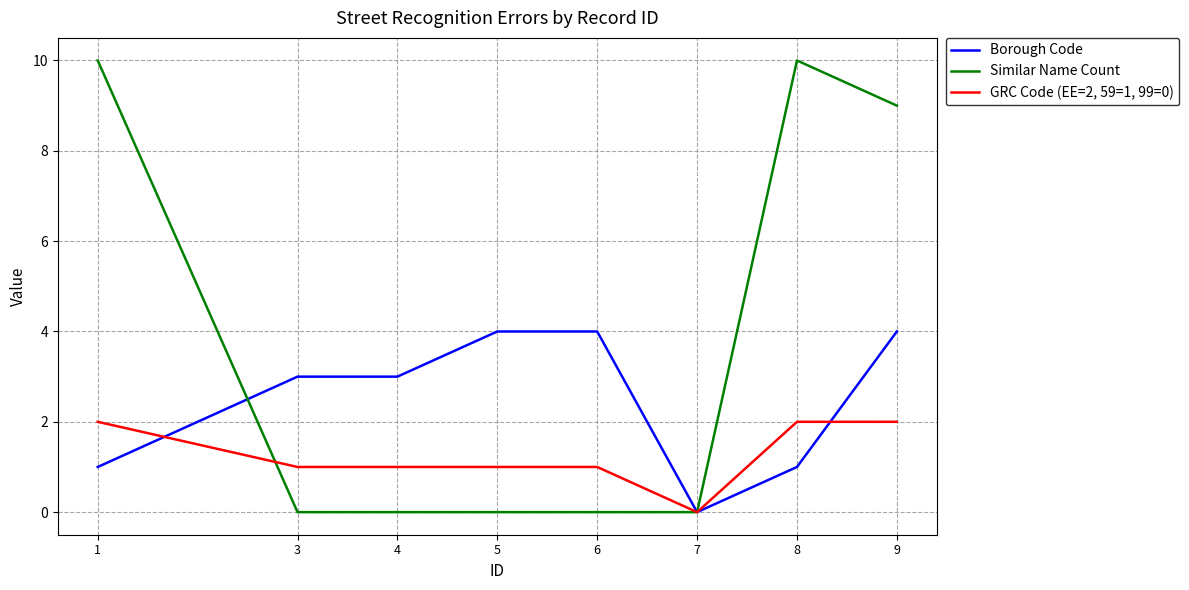

At which category is the sum across all series the highest?

9